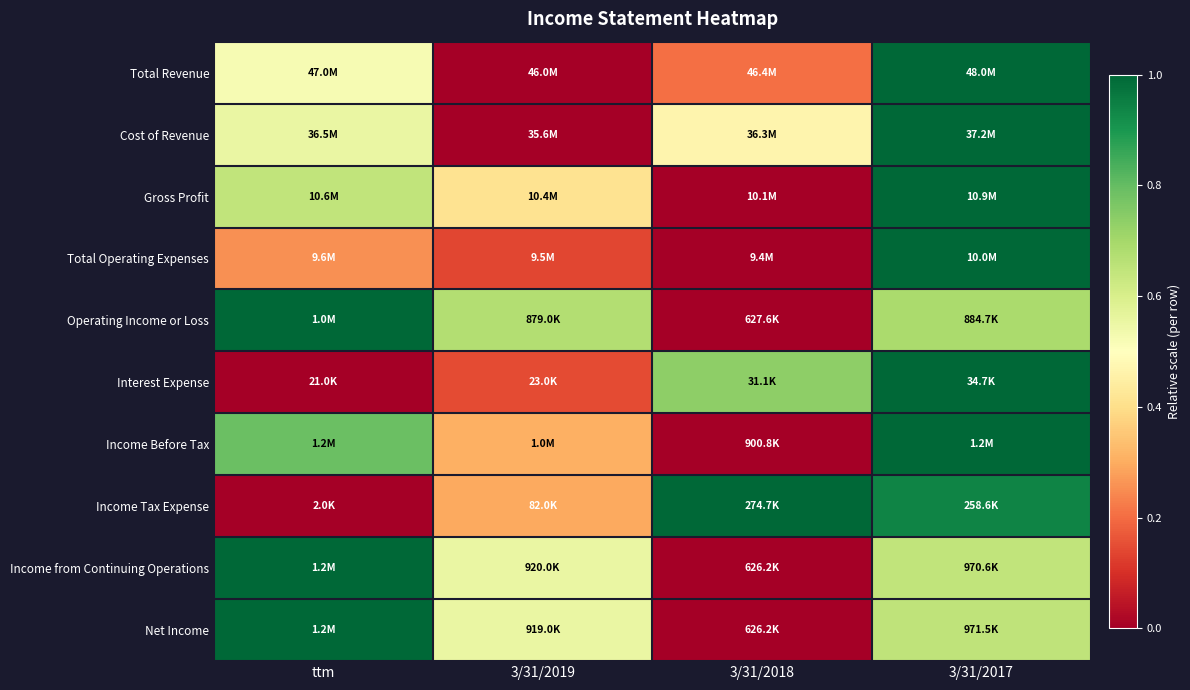

Between 3/31/2019 and 3/31/2017, which series saw the biggest shift?

Total Revenue